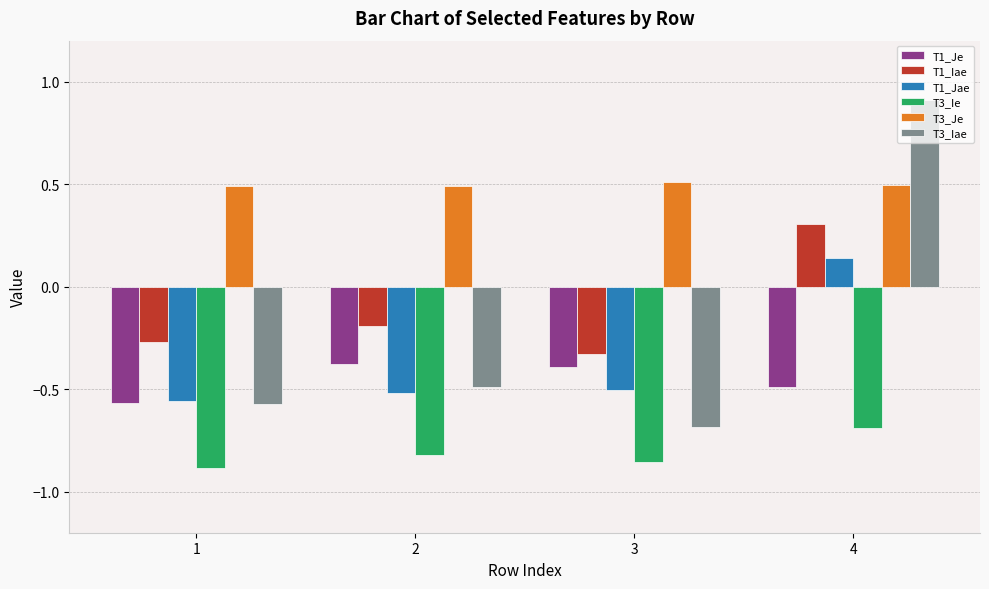

What is the maximum value shown in the chart?

0.9